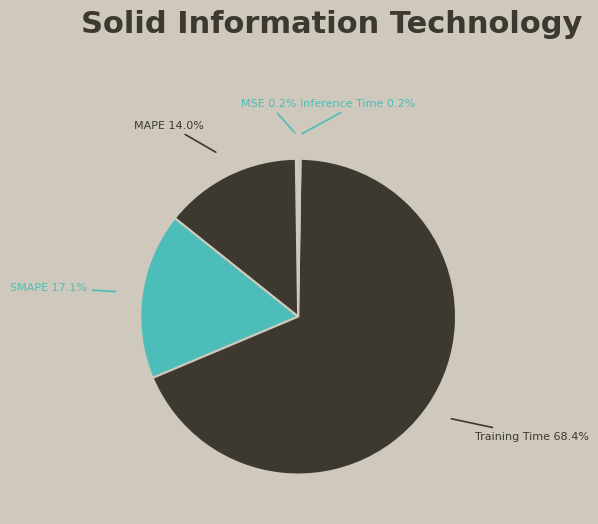

Which slice is the largest?

Training Time